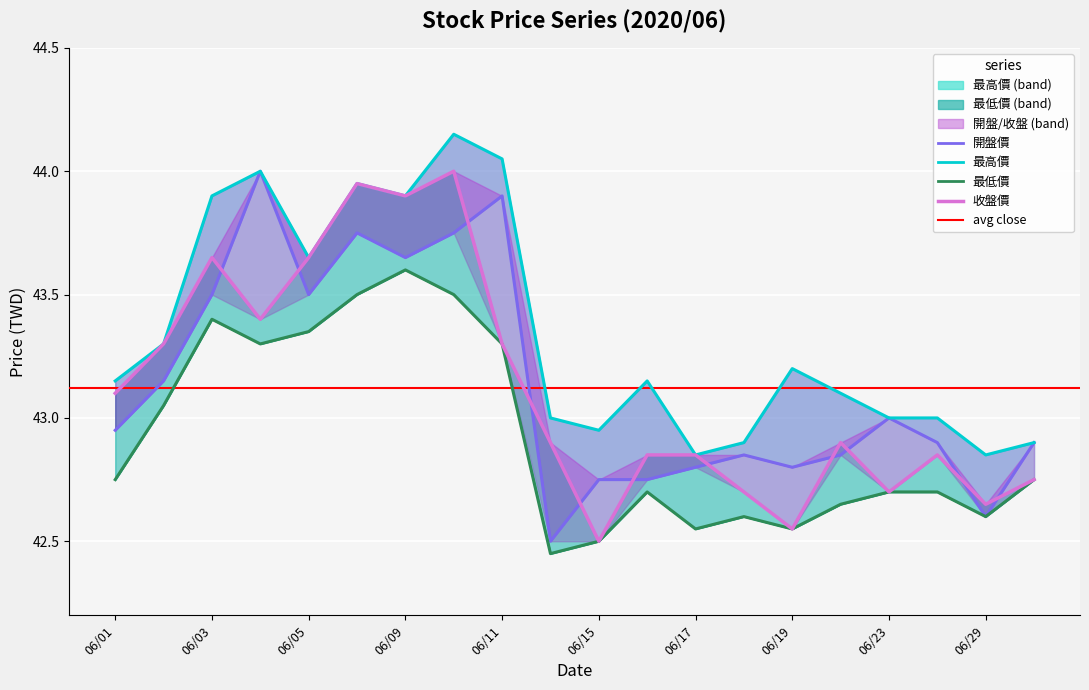

Does the chart display data point markers on the line(s)?

No